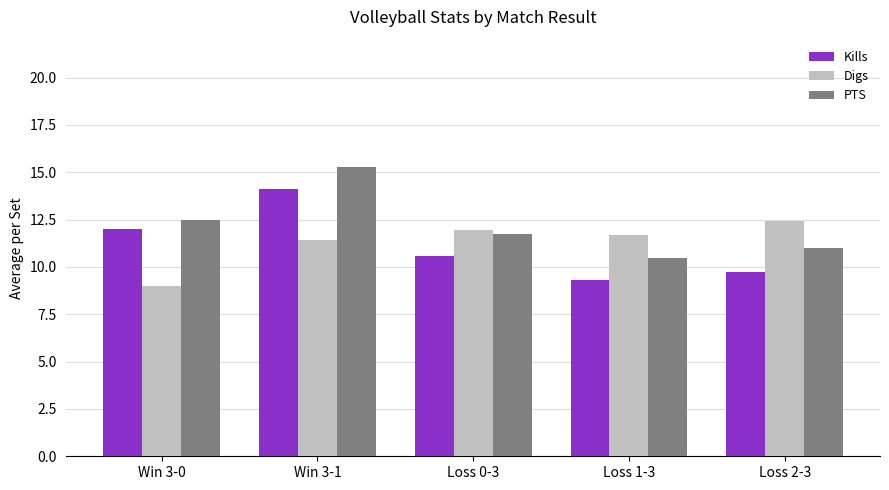

Rank the series by their maximum value, from lowest to highest.

Digs, Kills, PTS